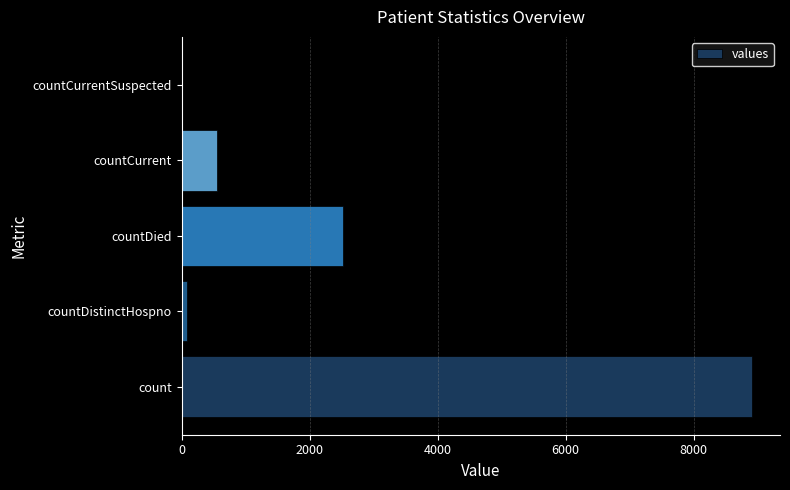

What is the change in value from count to countDied?

-6380